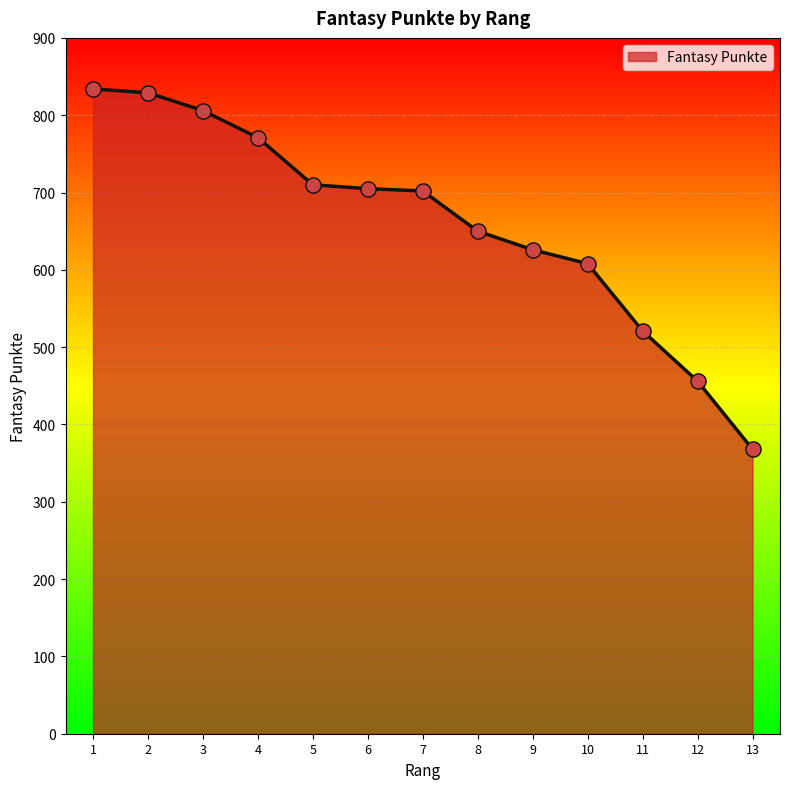

Between 13 and 9, which is larger?

9